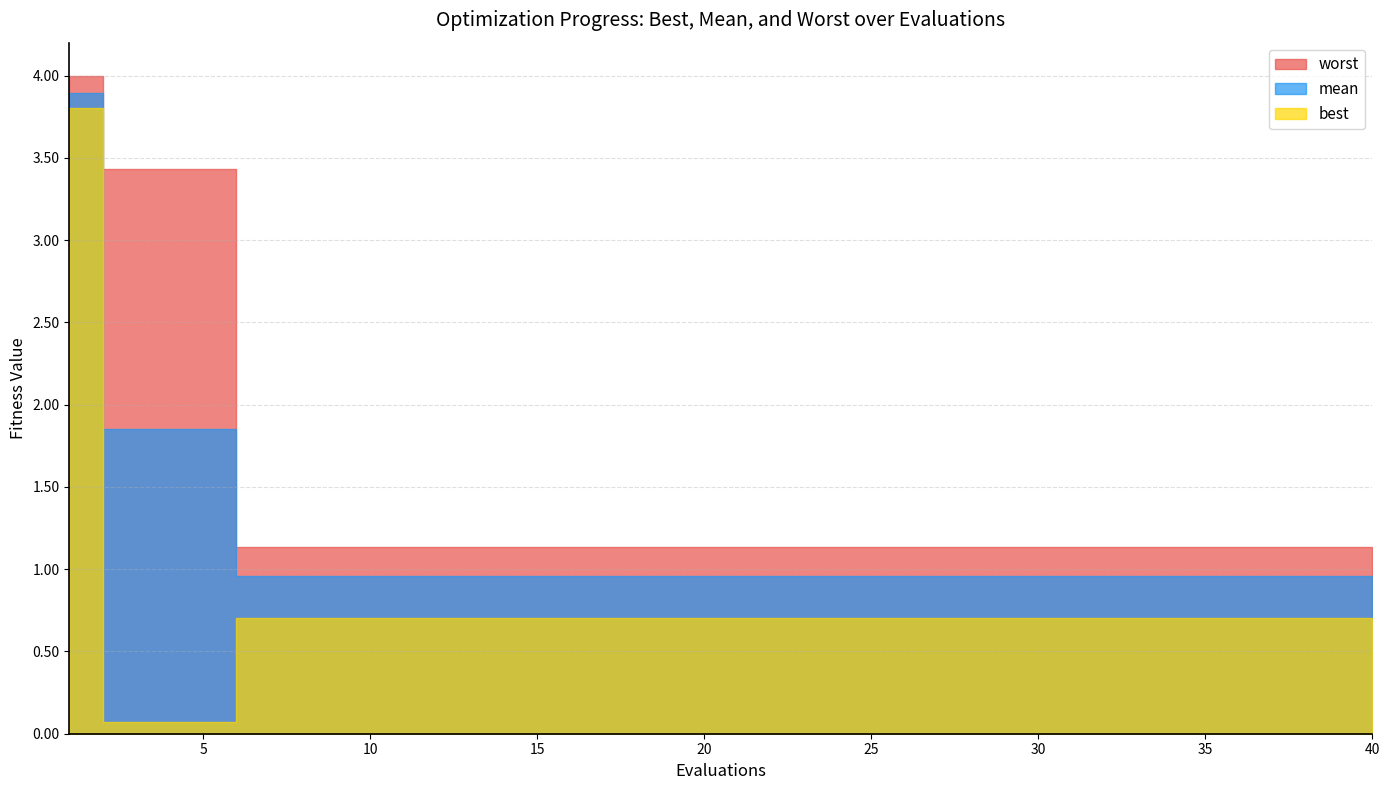

True or false: best has more than 2 points higher than both neighbors.

False